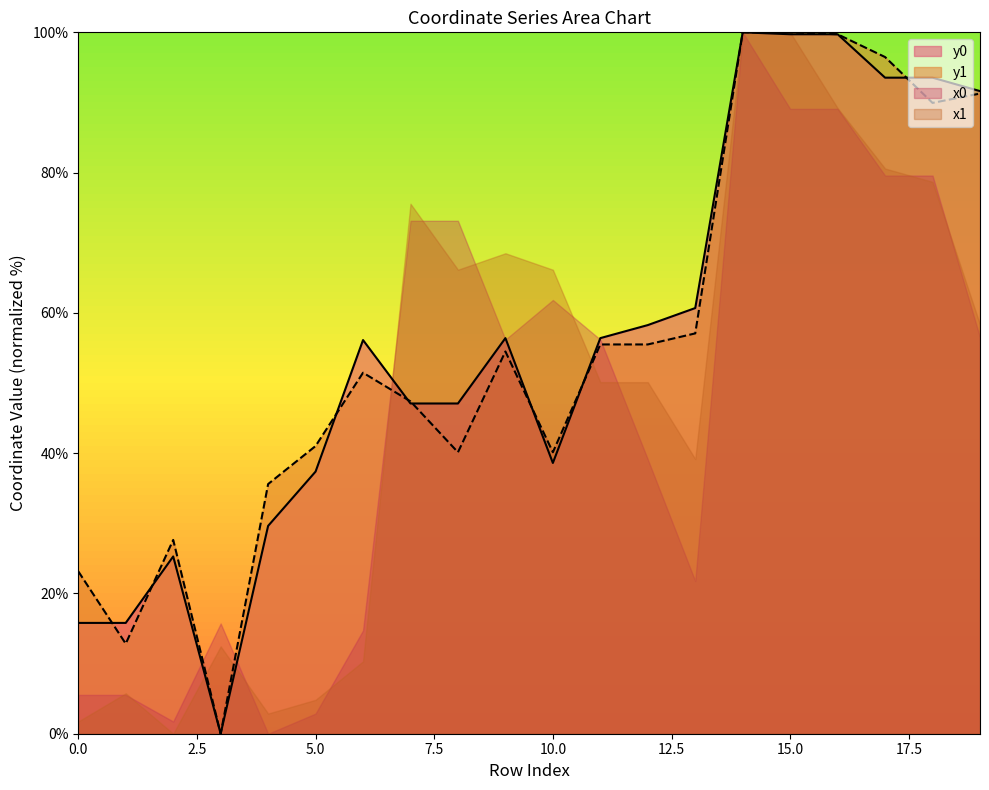

At how many categories does at least one series exceed 62?

10